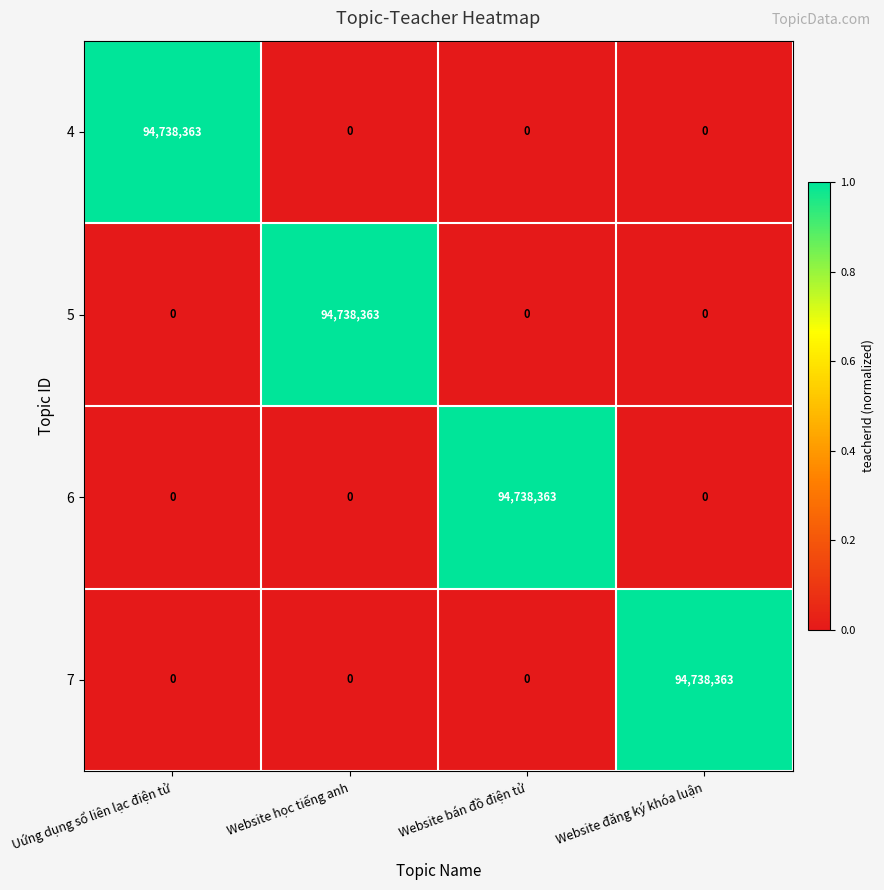

How many 5 values are between 0 and 94738363?

4